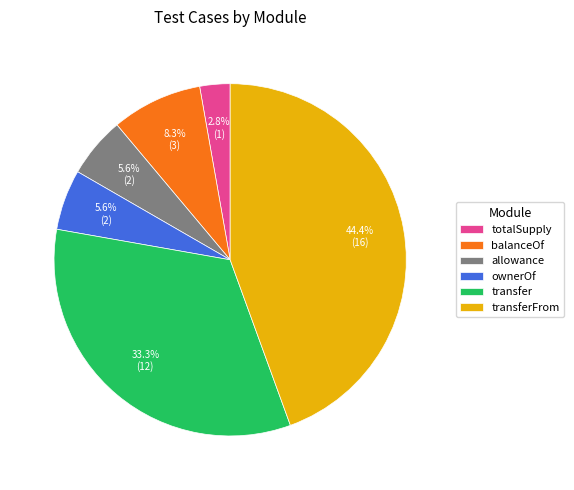

Does any single category account for the majority?

No